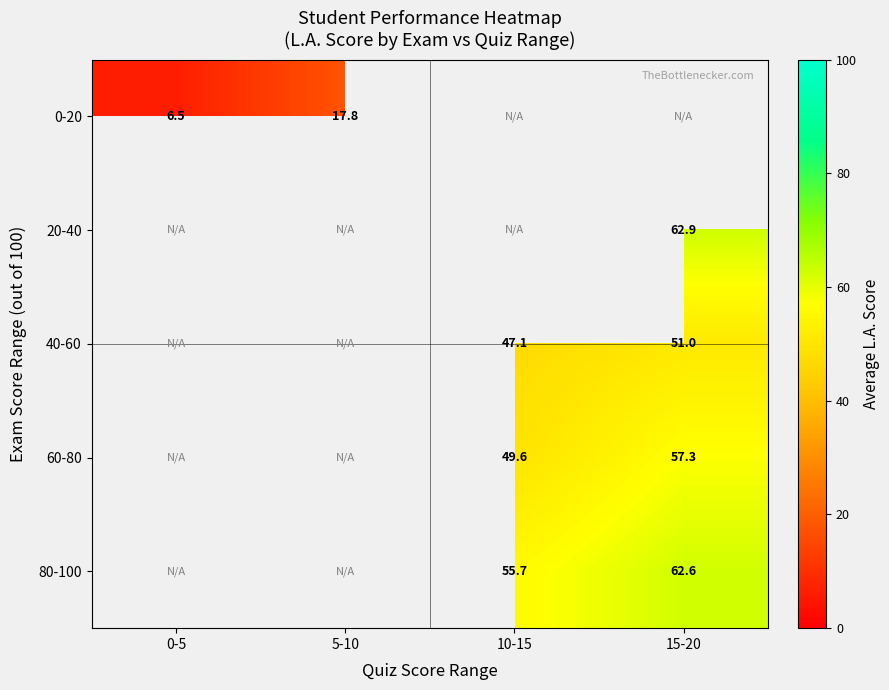

The value of 0-20 at 5-10 is 12.4. True or false?

False